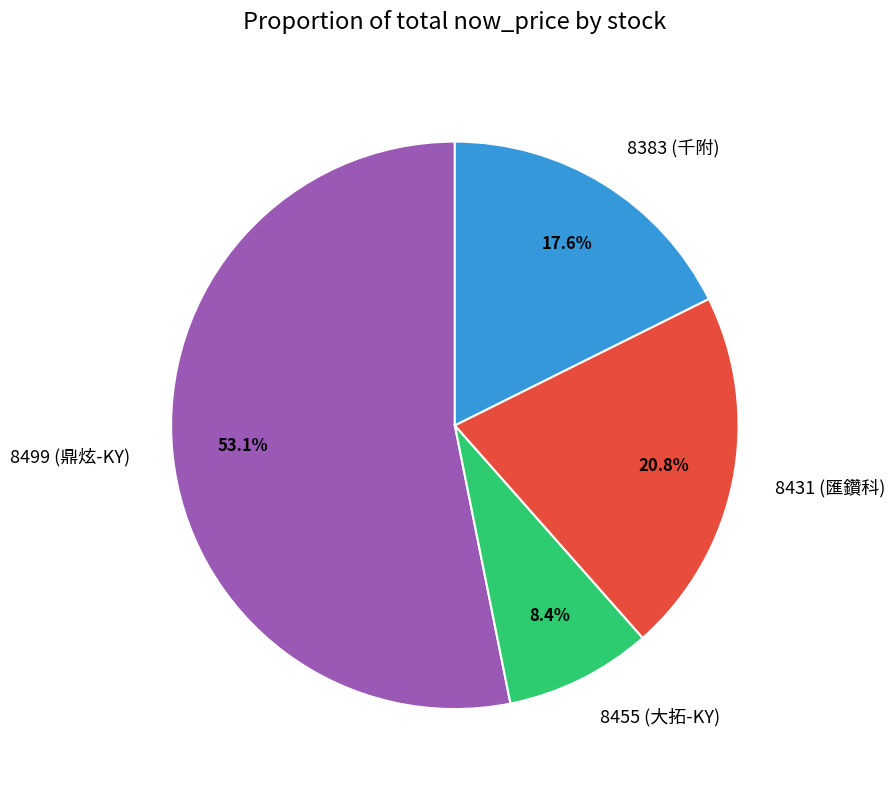

Count the number of slices in the pie.

4